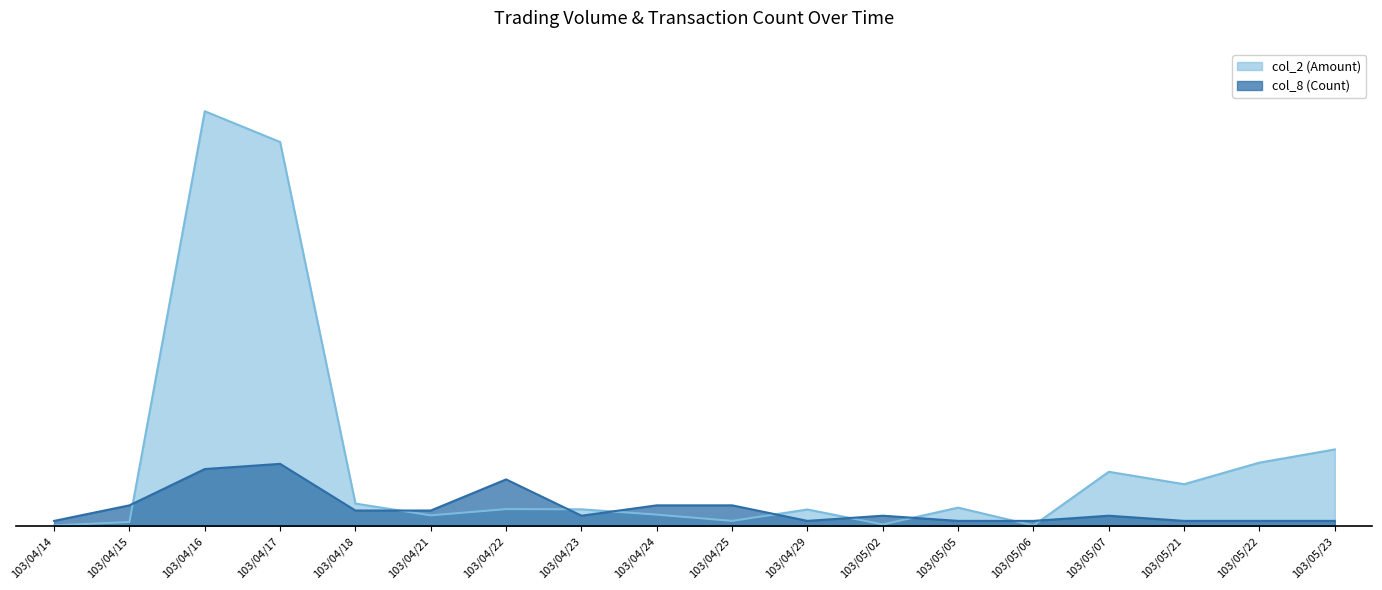

How many intersections are there between col_2 and col_8?

9